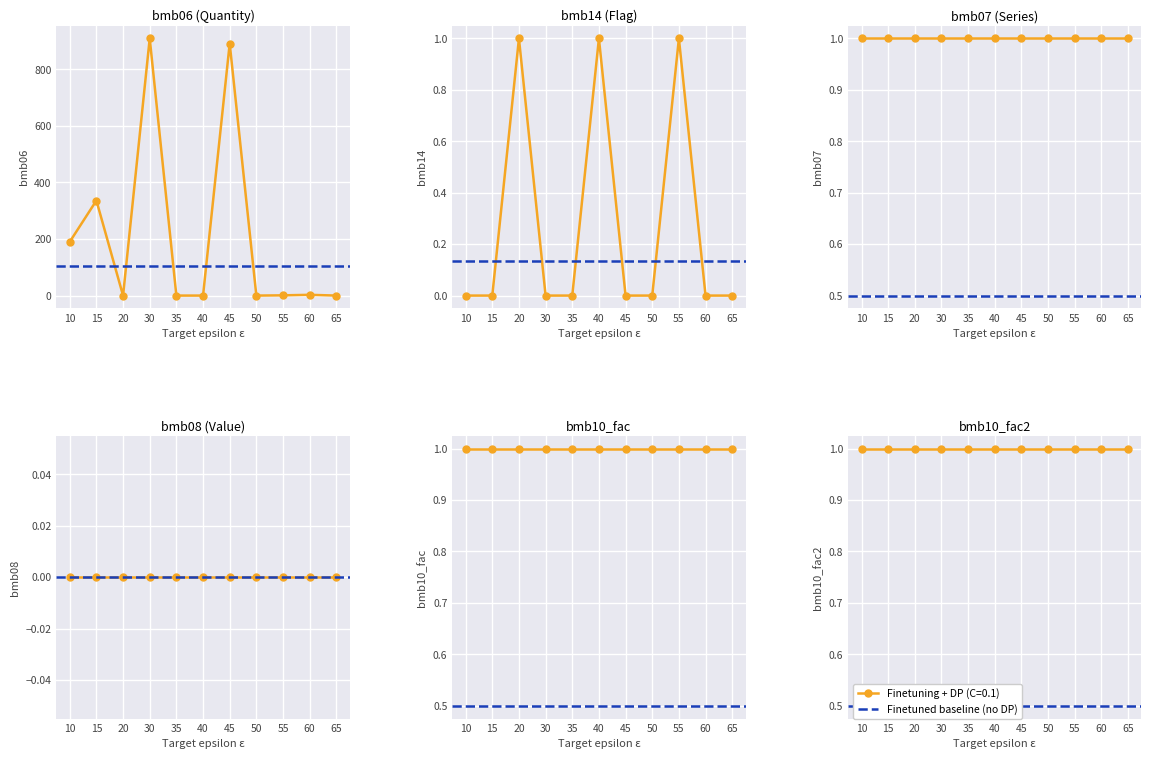

Count the number of categories in the chart.

11